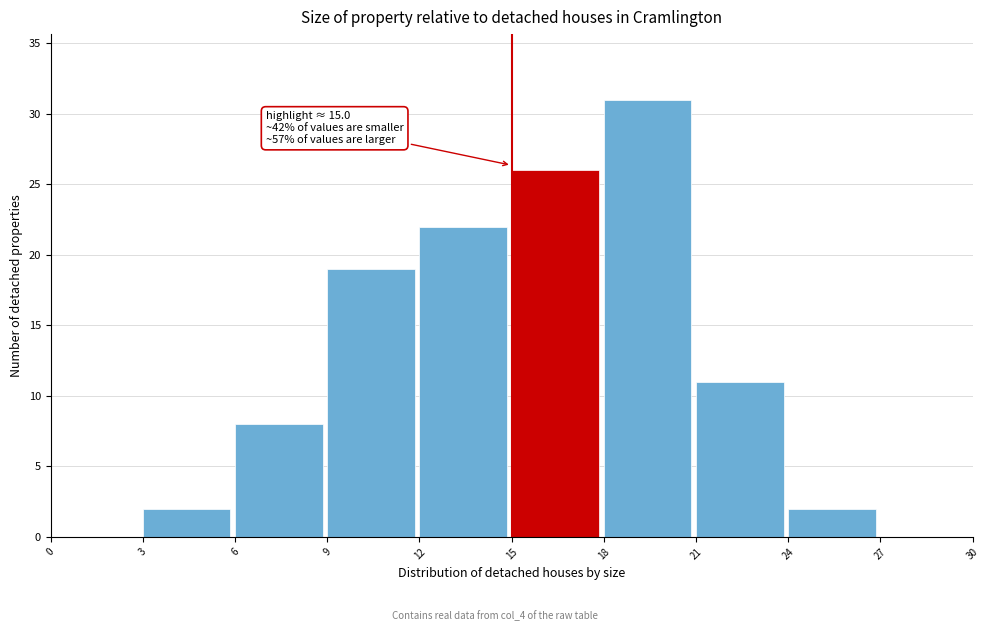

Which range on the x-axis has the tallest bar?

18 to 21